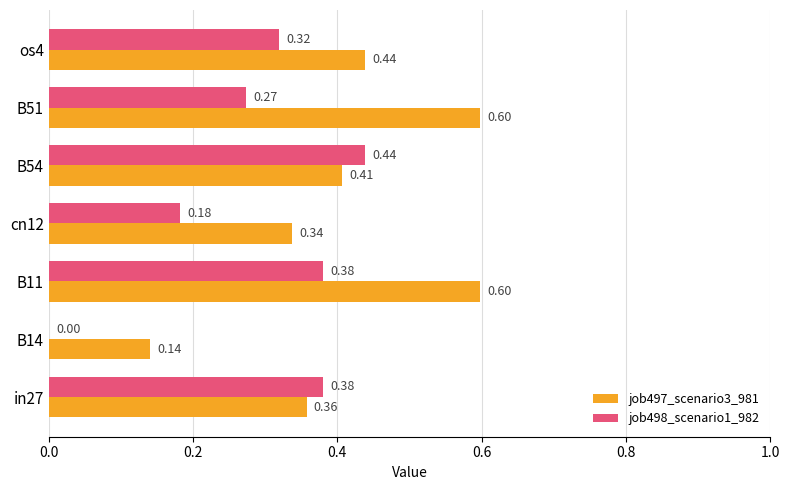

Between cn12 and B54, which series saw the biggest shift?

job498_scenario1_982